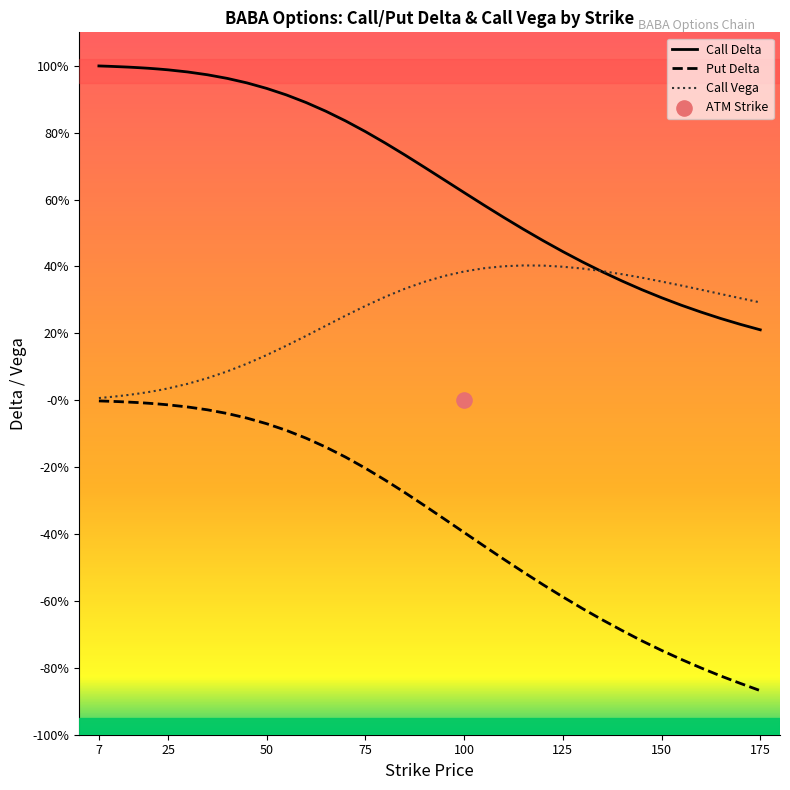

Is the value of delta_C at 140 greater than the value of delta_P at 140?

Yes